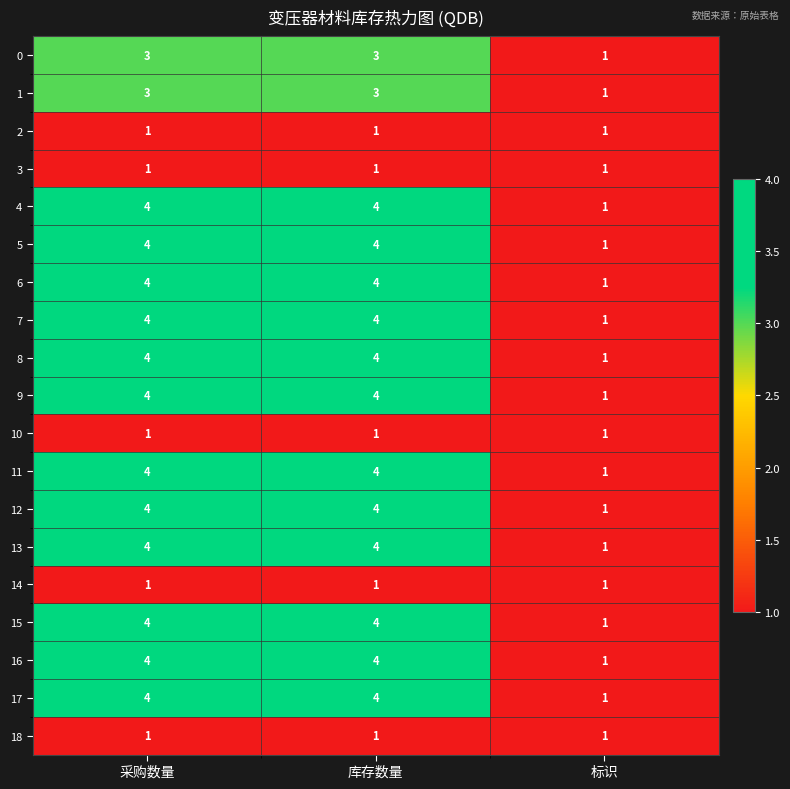

Is it true that 5 equals 4 at 采购数量?

True